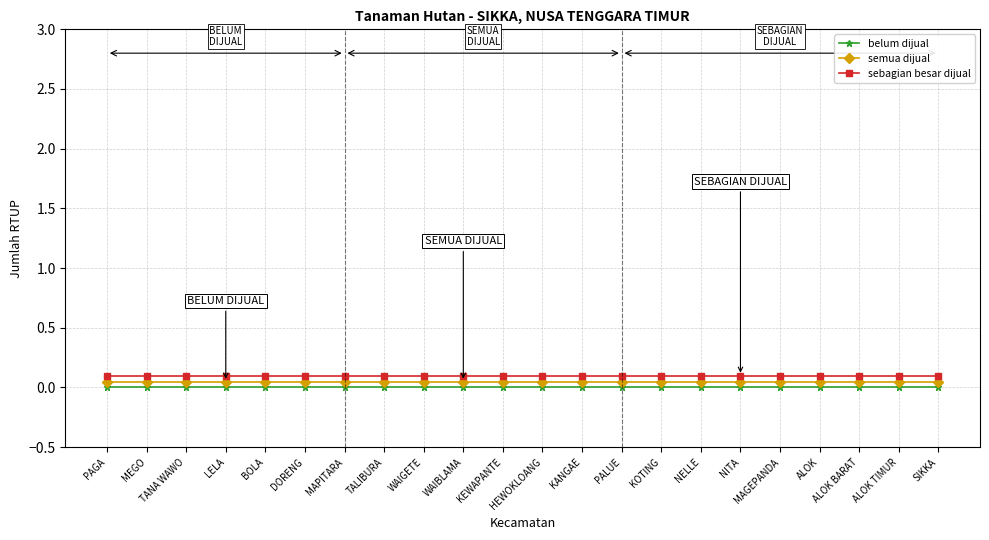

What is the sum of all semua dijual values?

1.1